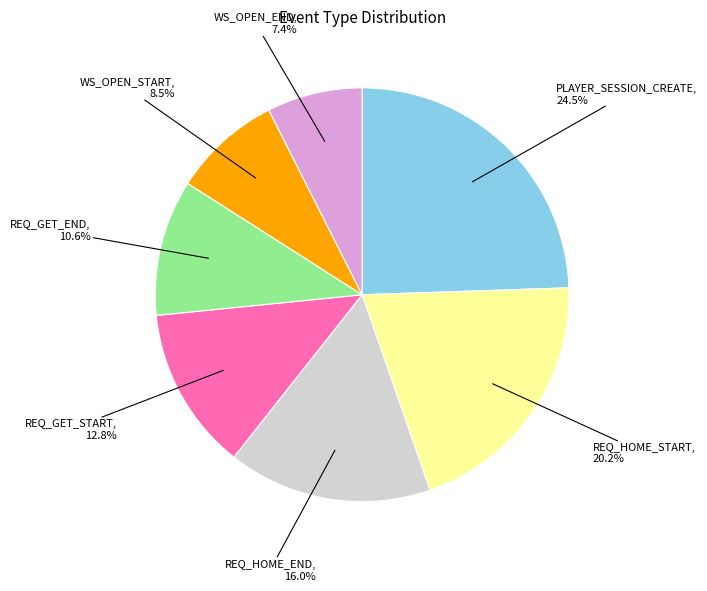

Count the number of slices in the pie.

7